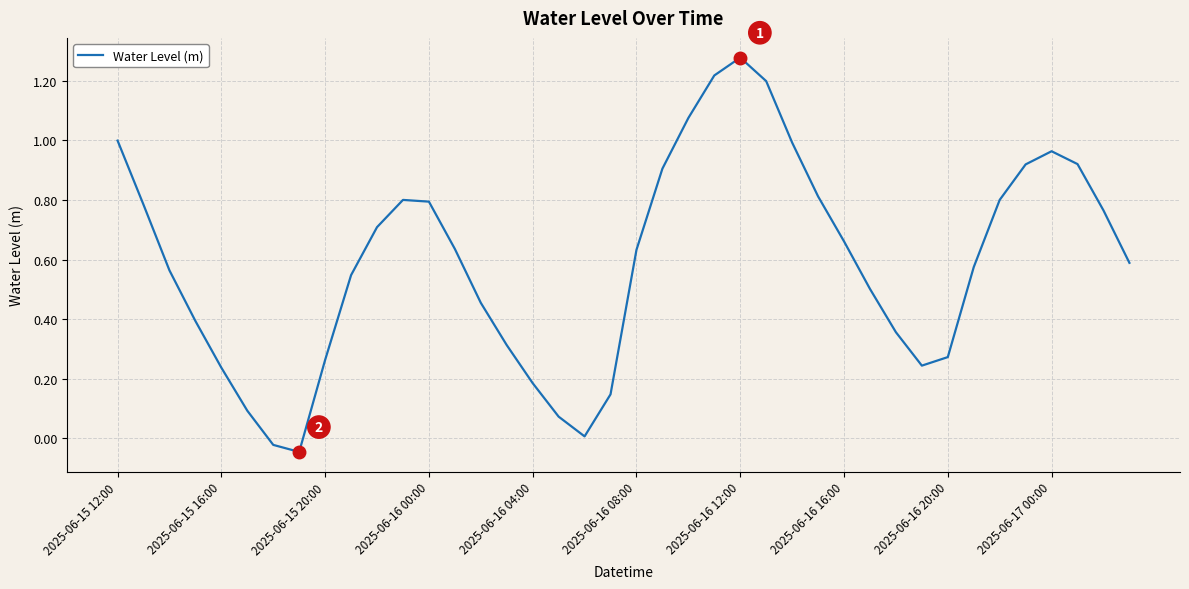

Does the chart display data point markers on the line(s)?

No